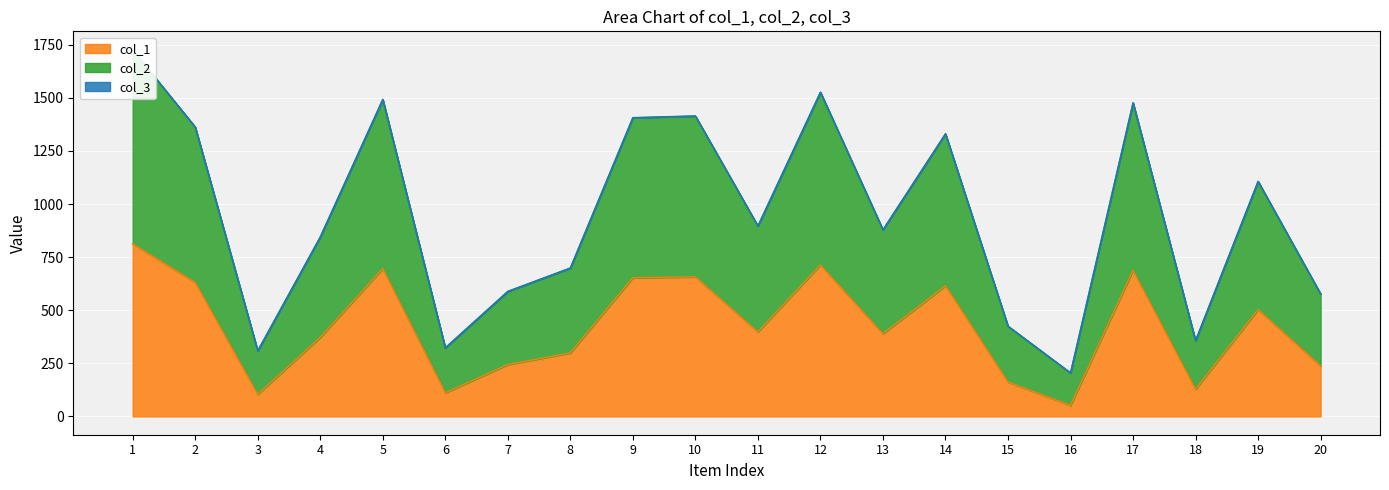

How many values in the col_1 series are below 398?

10